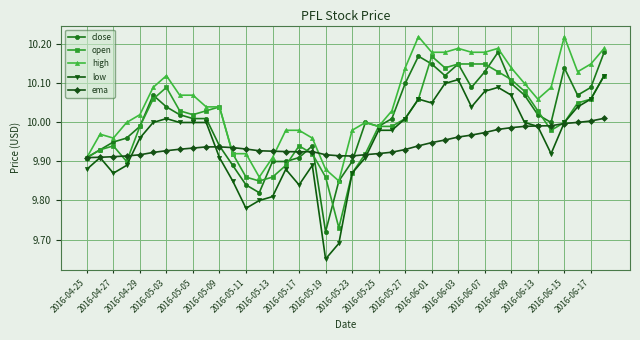

At how many categories does at least one series exceed 9?

40